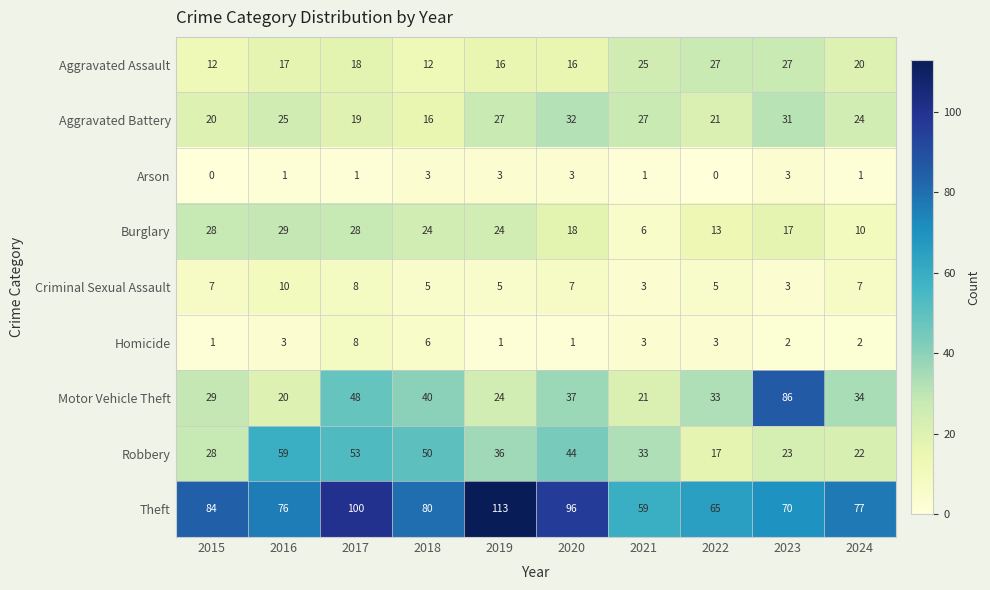

At which label does Motor Vehicle Theft reach its minimum?

2016